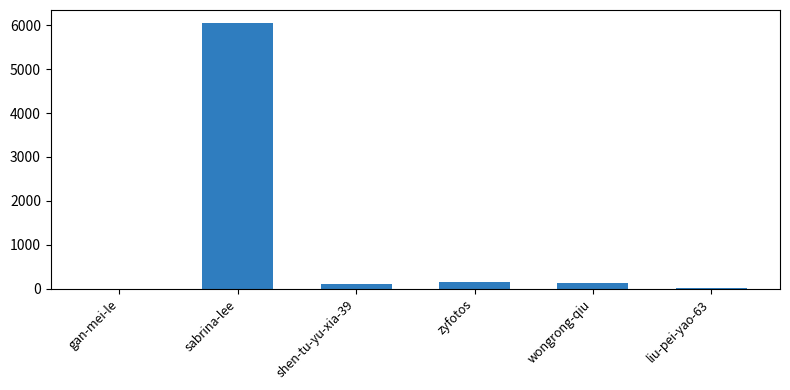

How many series are shown in this chart?

1